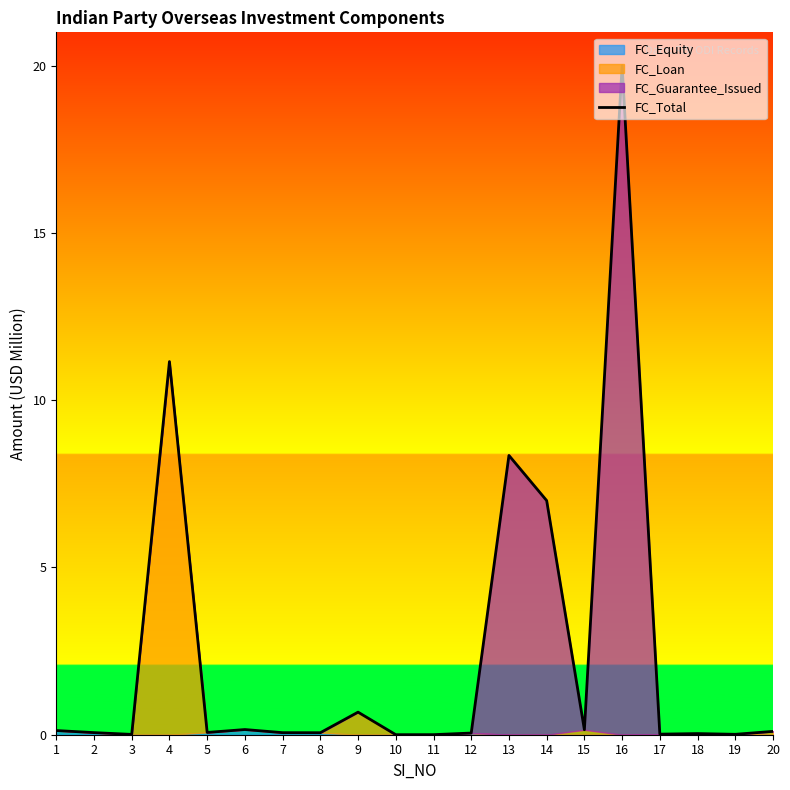

Rank the categories by value from highest to lowest.

16, 4, 13, 14, 9, 6, 15, 1, 20, 5, 2, 7, 8, 12, 18, 17, 19, 3, 11, 10